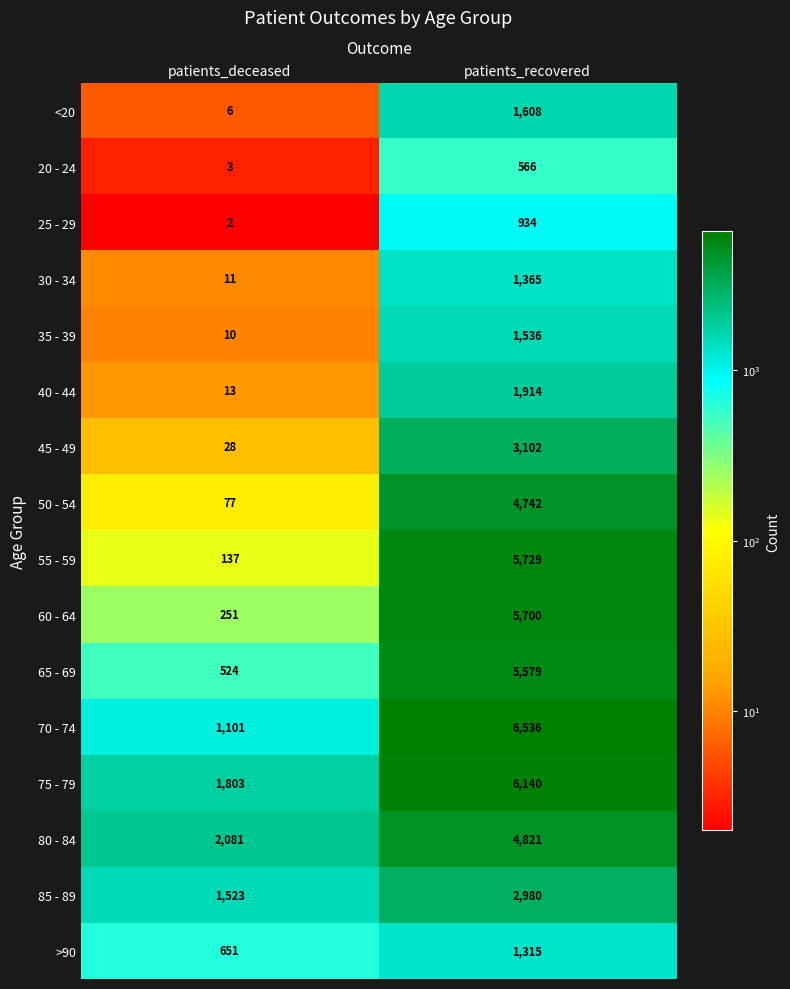

Count the number of categories in the chart.

2